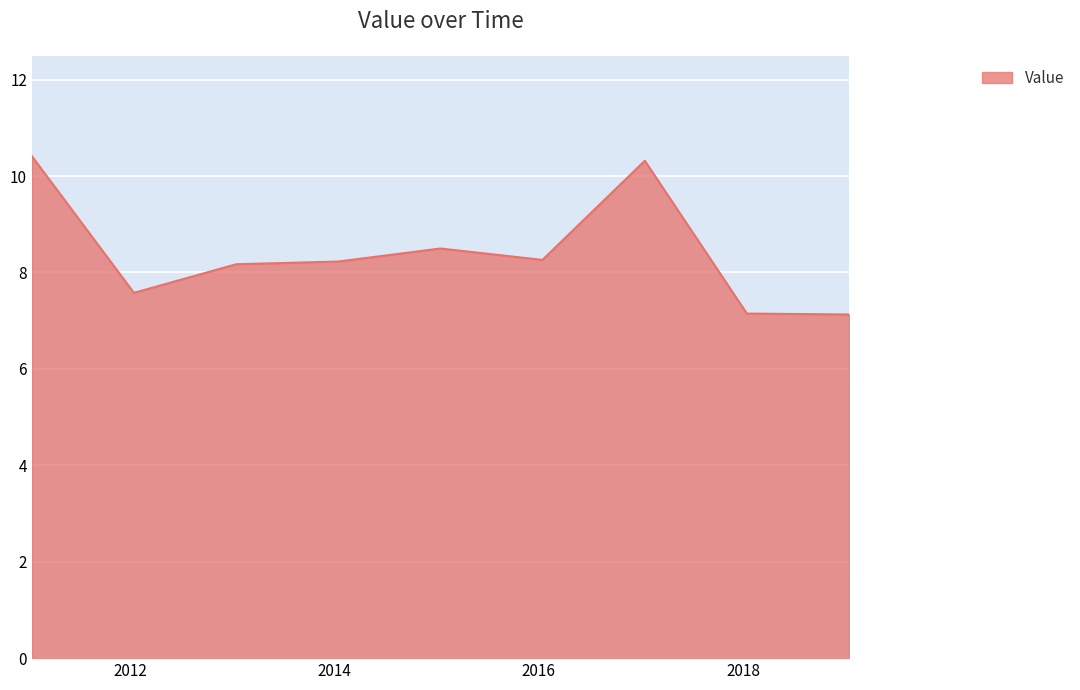

What is the minimum value shown in the chart?

7.1